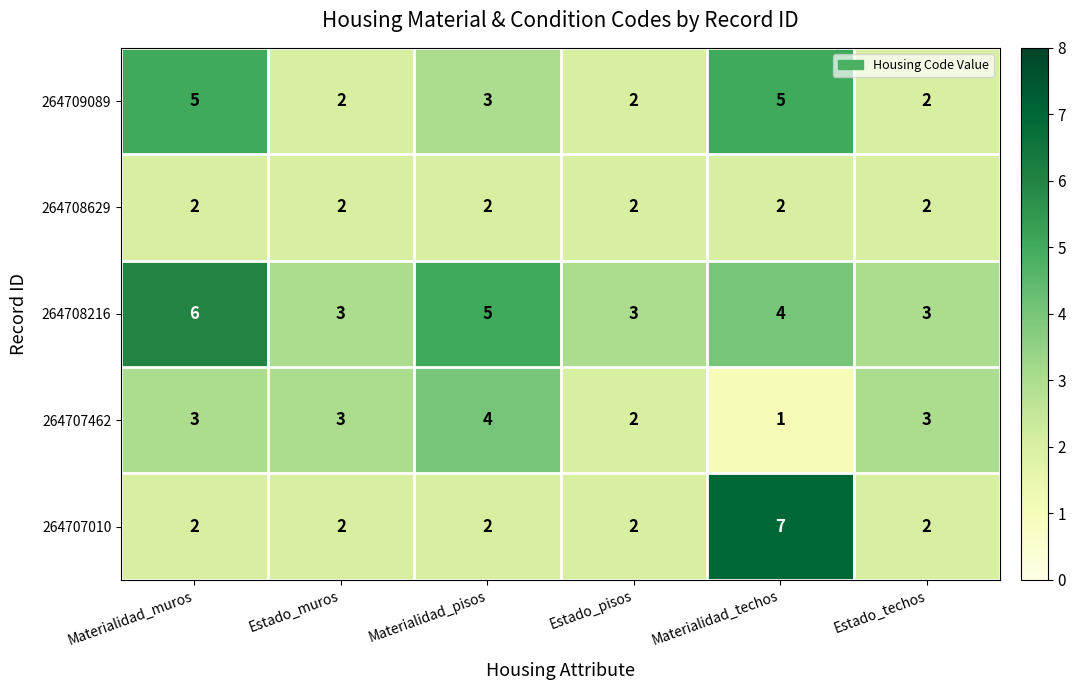

What is the sum of the 264708216 values at Estado_muros and Materialidad_pisos?

8